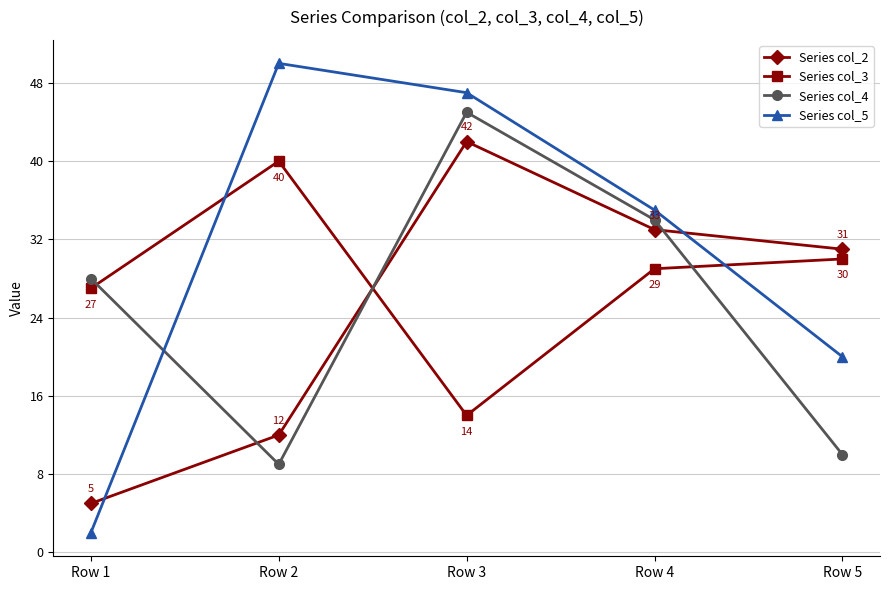

True or false: Series col_4 has a value of 34 at Row 4.

True